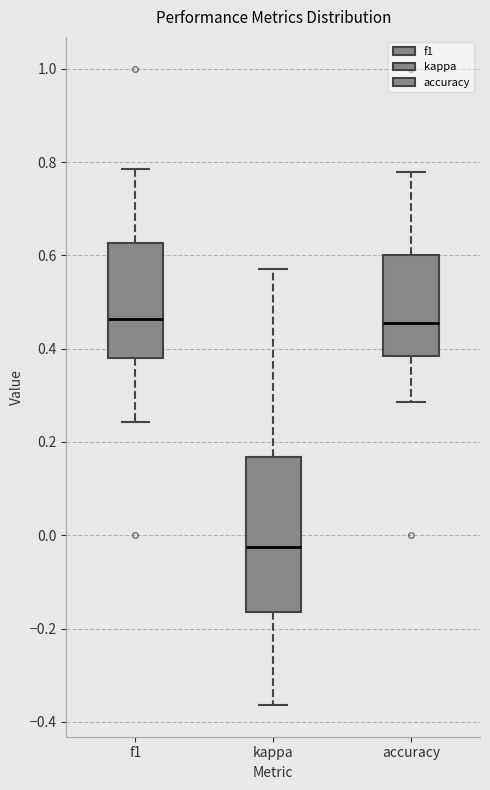

Which box's median line is the lowest?

kappa